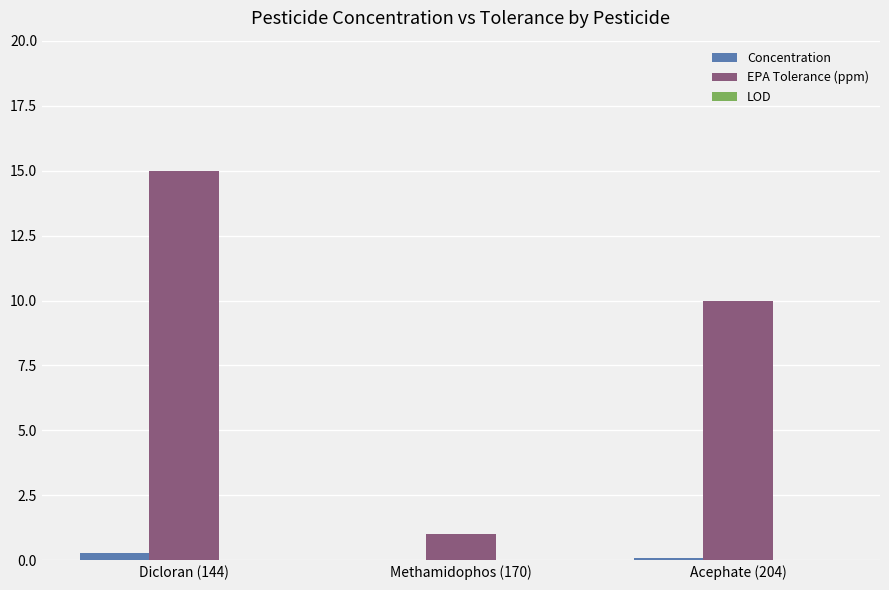

What is the difference between the EPA Tolerance (ppm) values at Dicloran (144) and Acephate (204)?

5.0